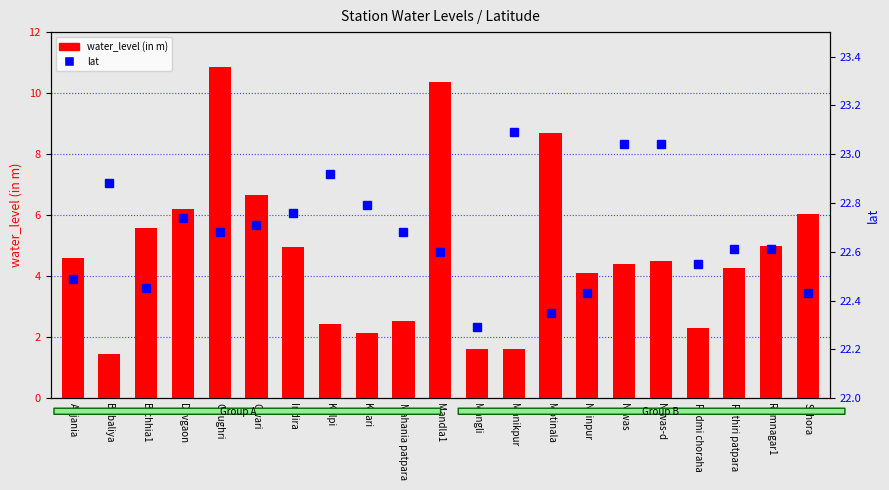

List the series in order of their peak value, lowest first.

water_level (in m), lat